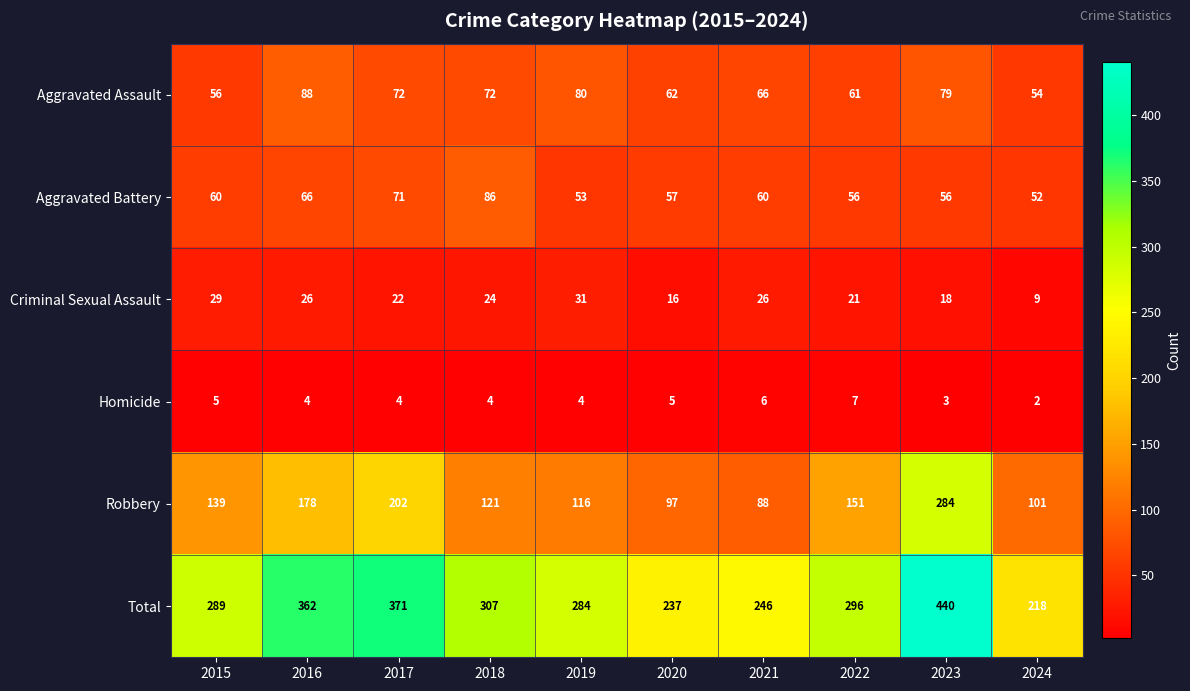

Which label corresponds to the smallest value in the chart?

2024